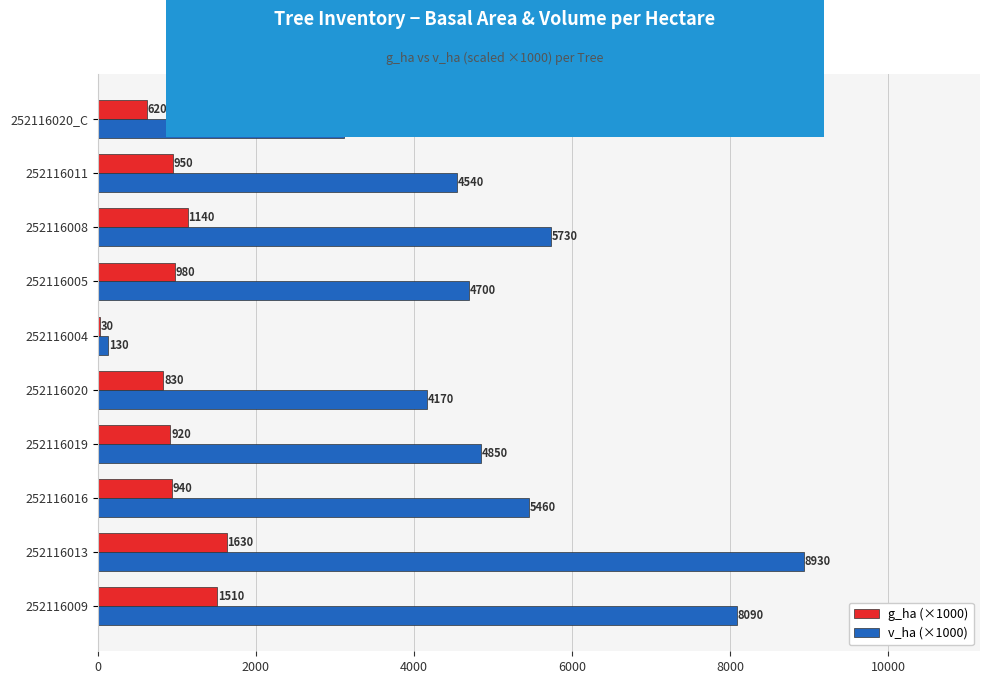

Is it true that g_ha (×1000) equals 920 at 252116019?

True